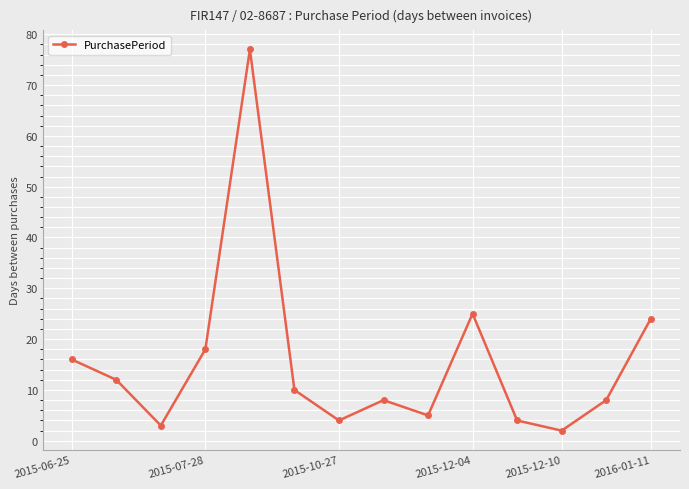

How many points are higher than both their immediate neighbors (excluding endpoints)?

3